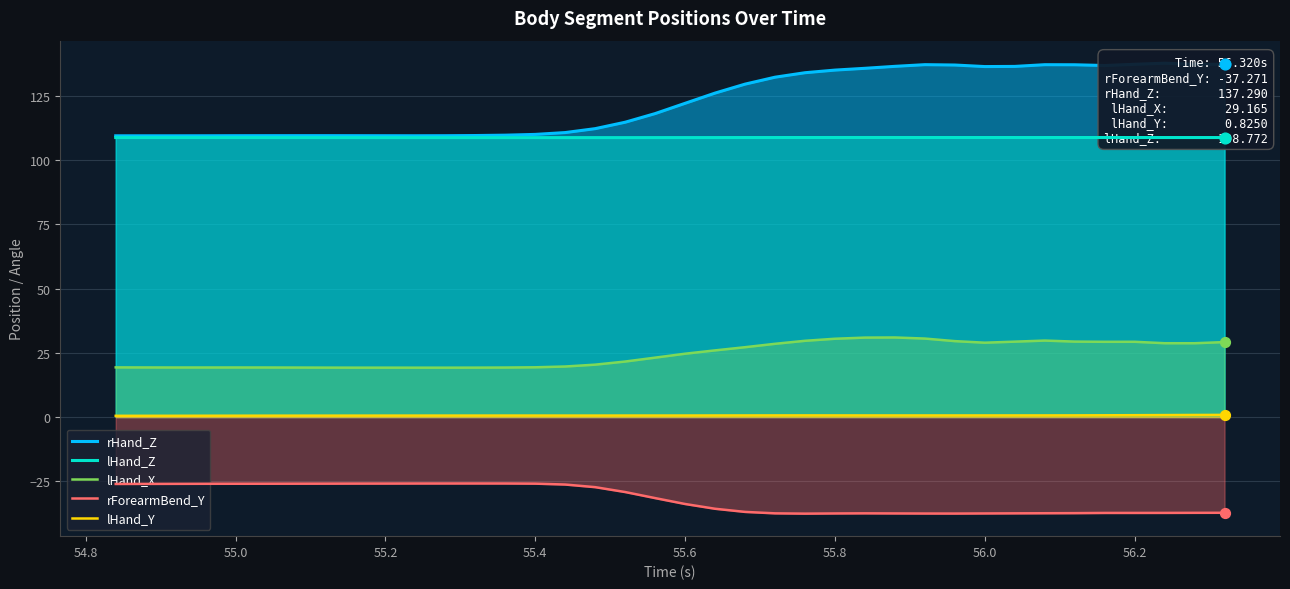

Which series reaches the minimum Y coordinate?

rForearmBend_Y